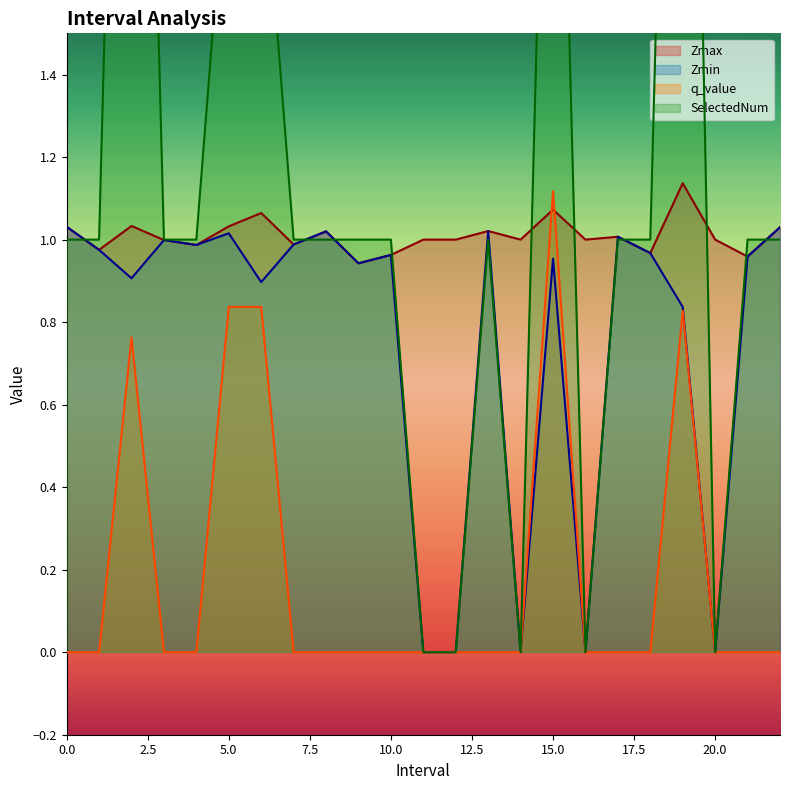

Which series has the largest range (max minus min)?

SelectedNum